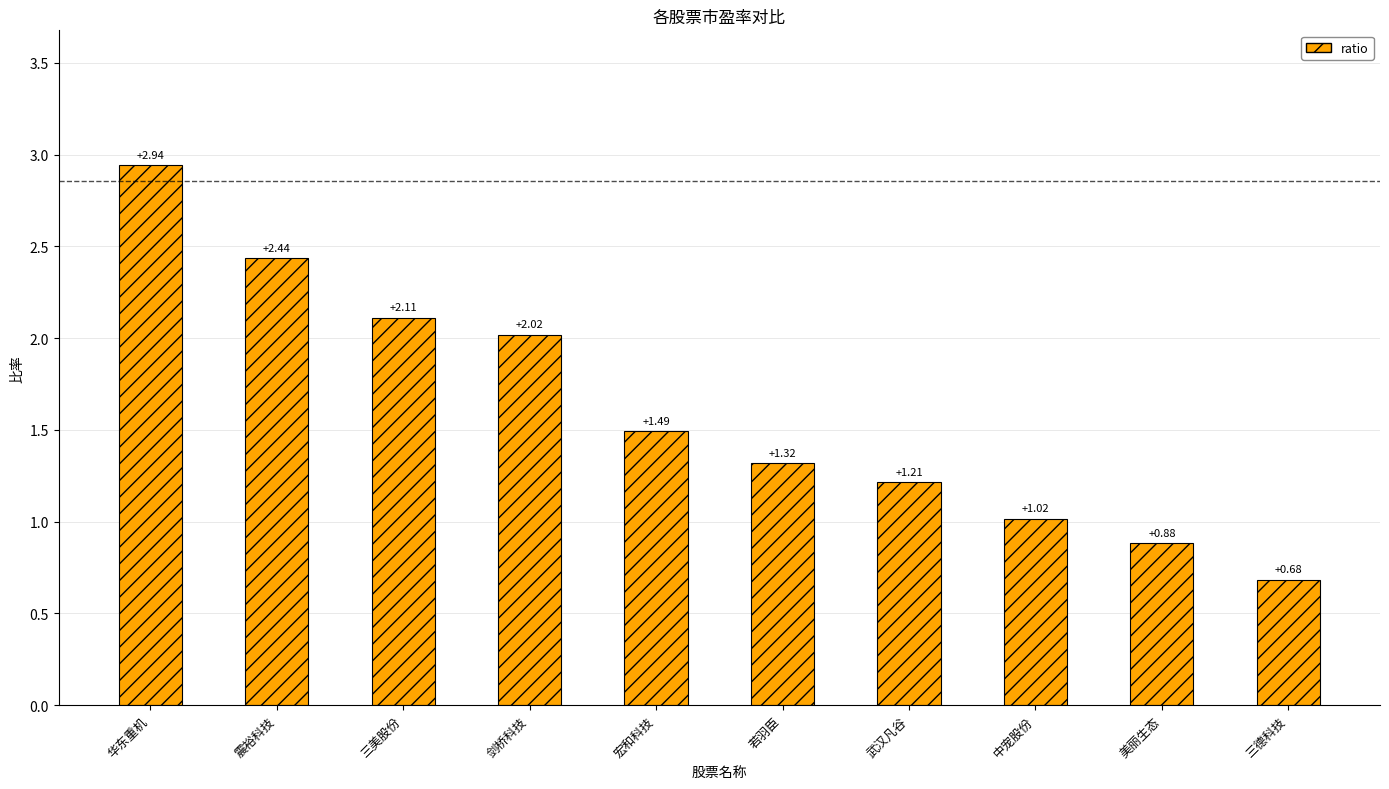

Which label corresponds to the largest value in the chart?

华东重机